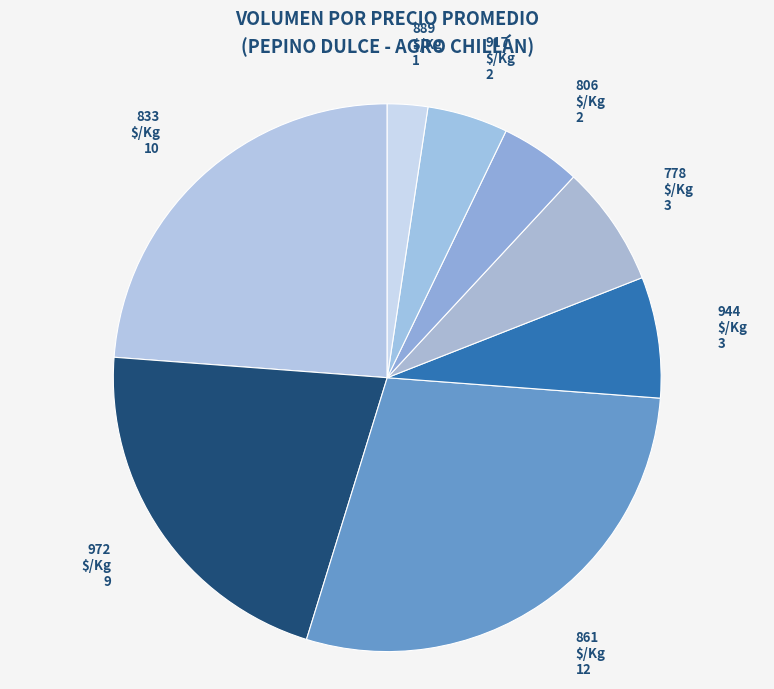

Count the number of slices in the pie.

8